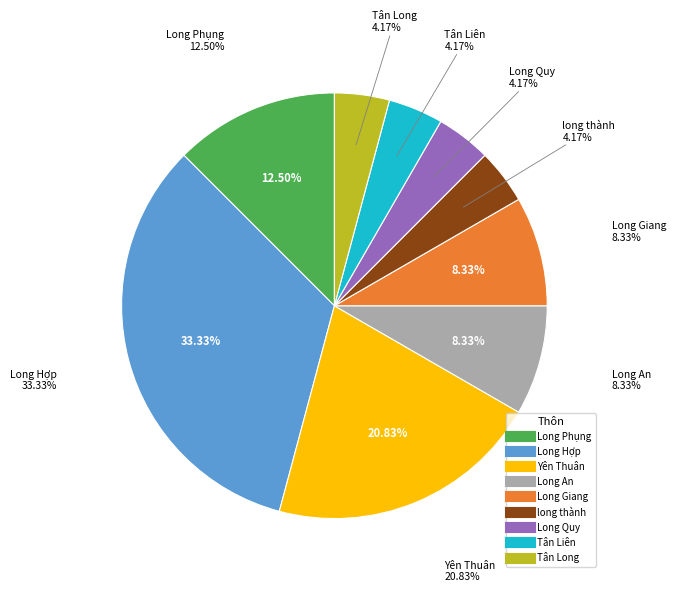

Is there a majority slice in this chart?

No